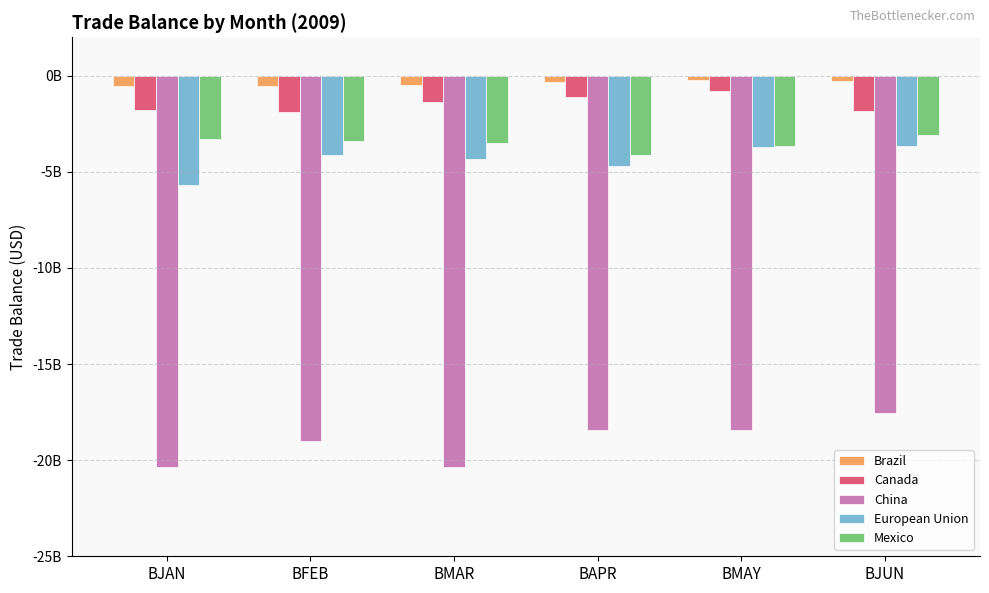

At which category is the sum across all series the highest?

BJUN